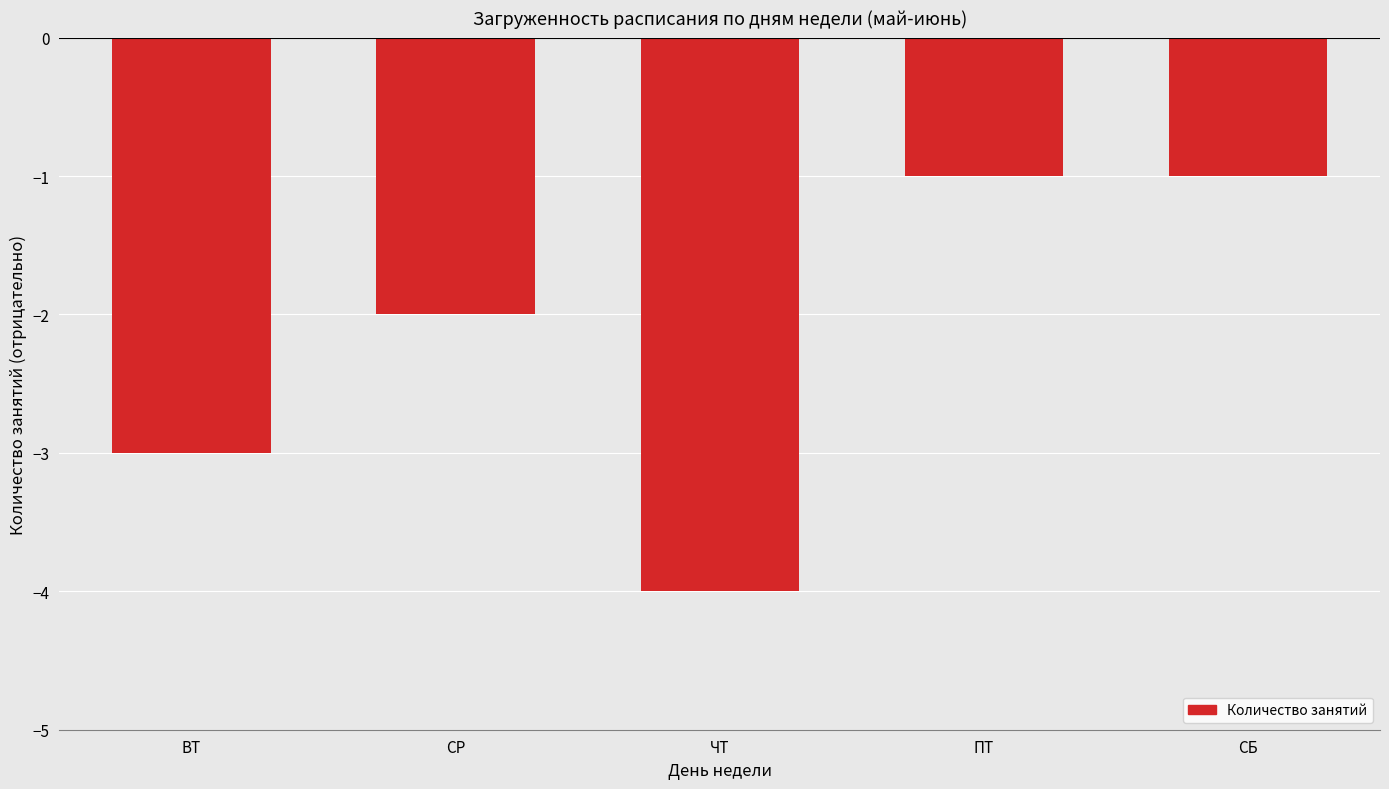

What is the greatest value displayed?

-1